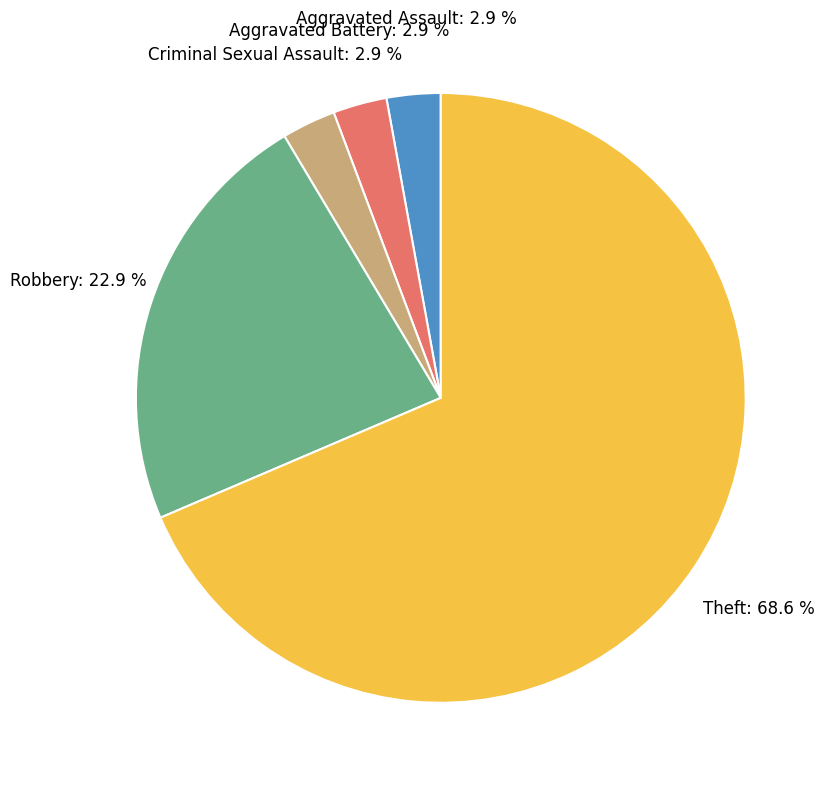

Does any single category account for the majority?

Yes